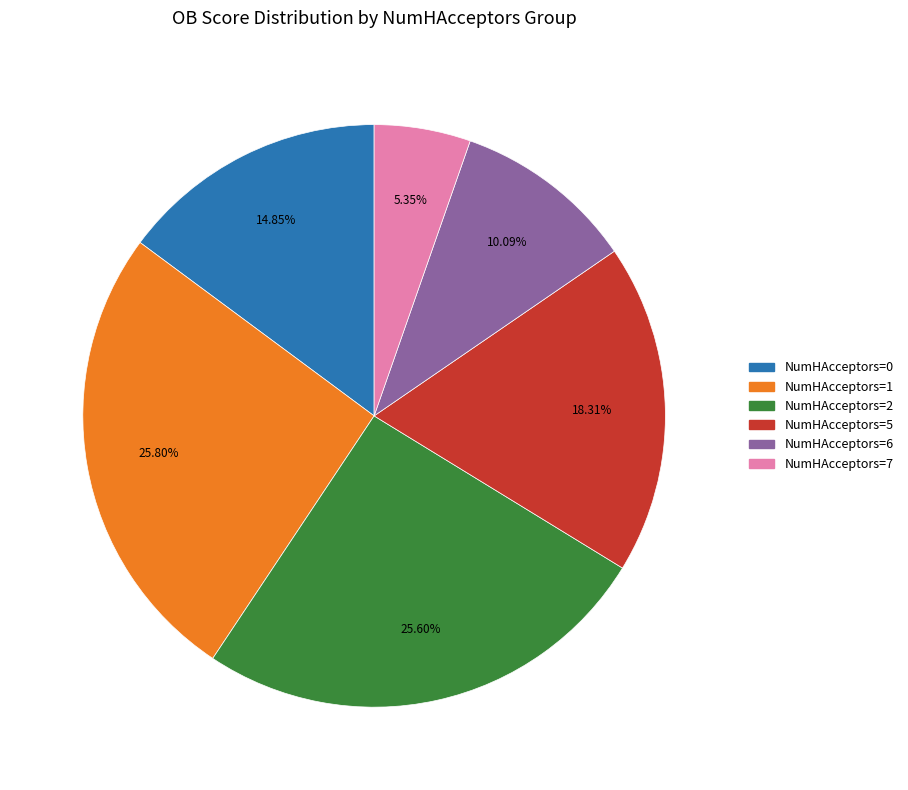

Is there any slice that represents more than half of the pie?

No